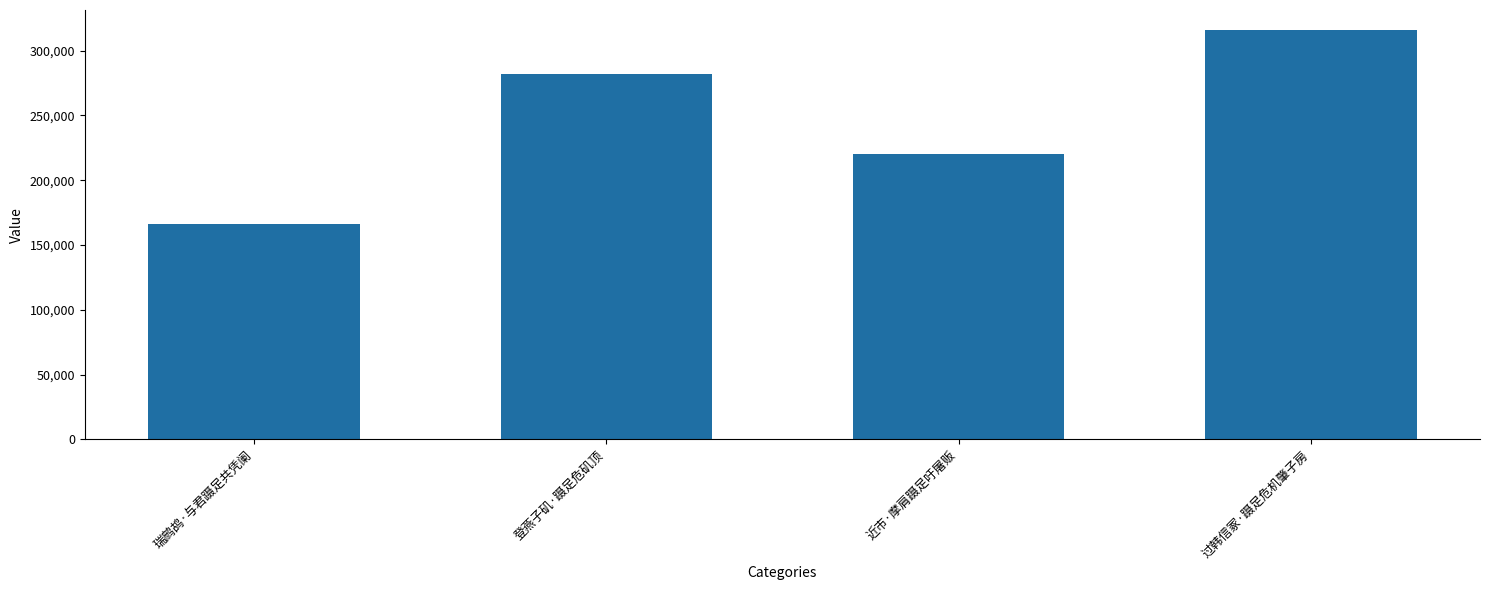

True or false: the data shows 89156 at 近市·摩肩蹑足吁屠贩.

False